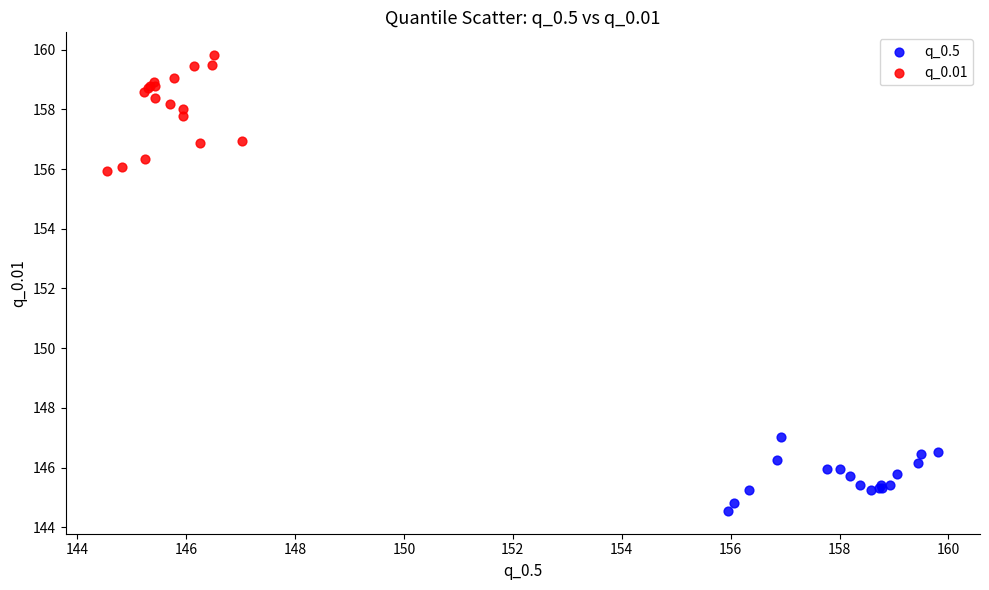

Which series has the widest spread of Y values?

q_0.01